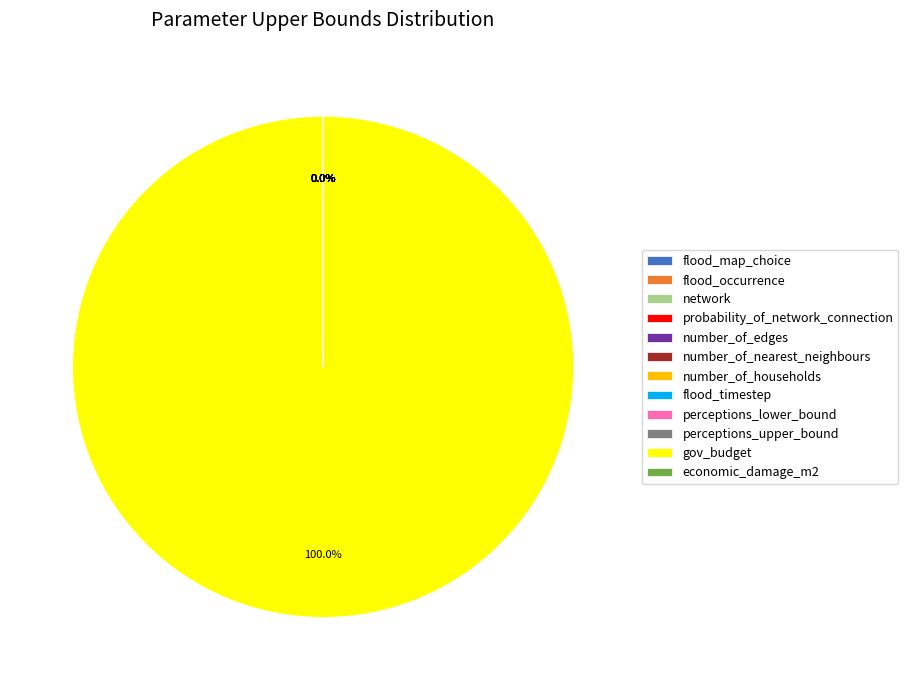

What is the majority slice?

gov_budget